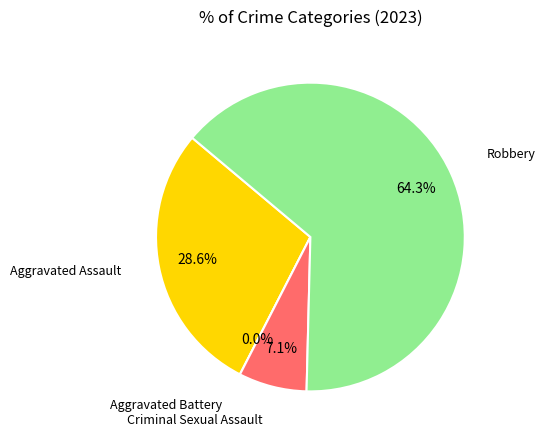

Is it true that Aggravated Battery is 0% of the pie?

True